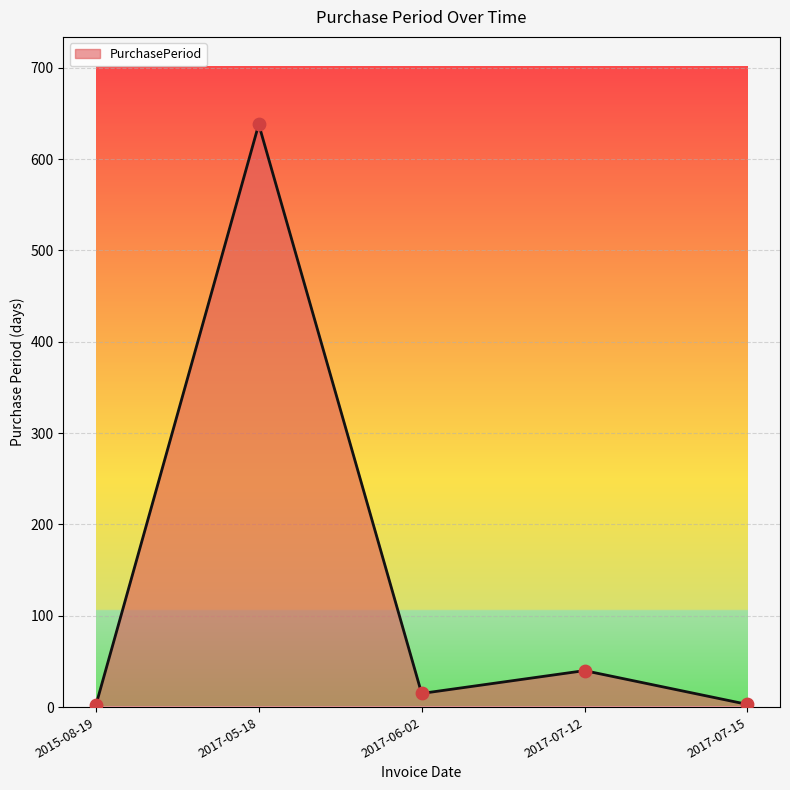

What is the change in value from 2017-05-18 to 2017-07-15?

-635